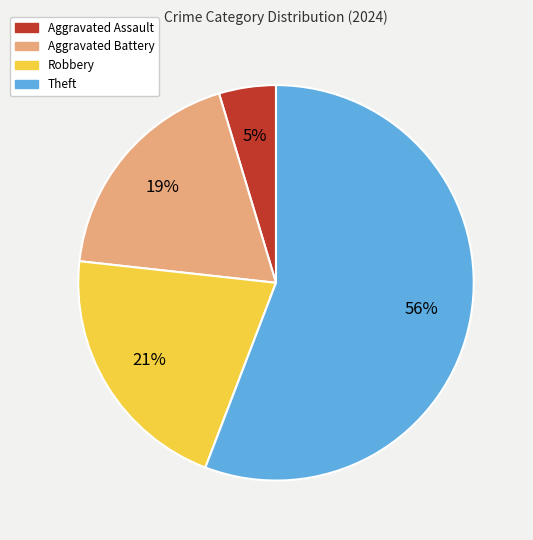

True or false: Robbery accounts for 12% of the total.

False